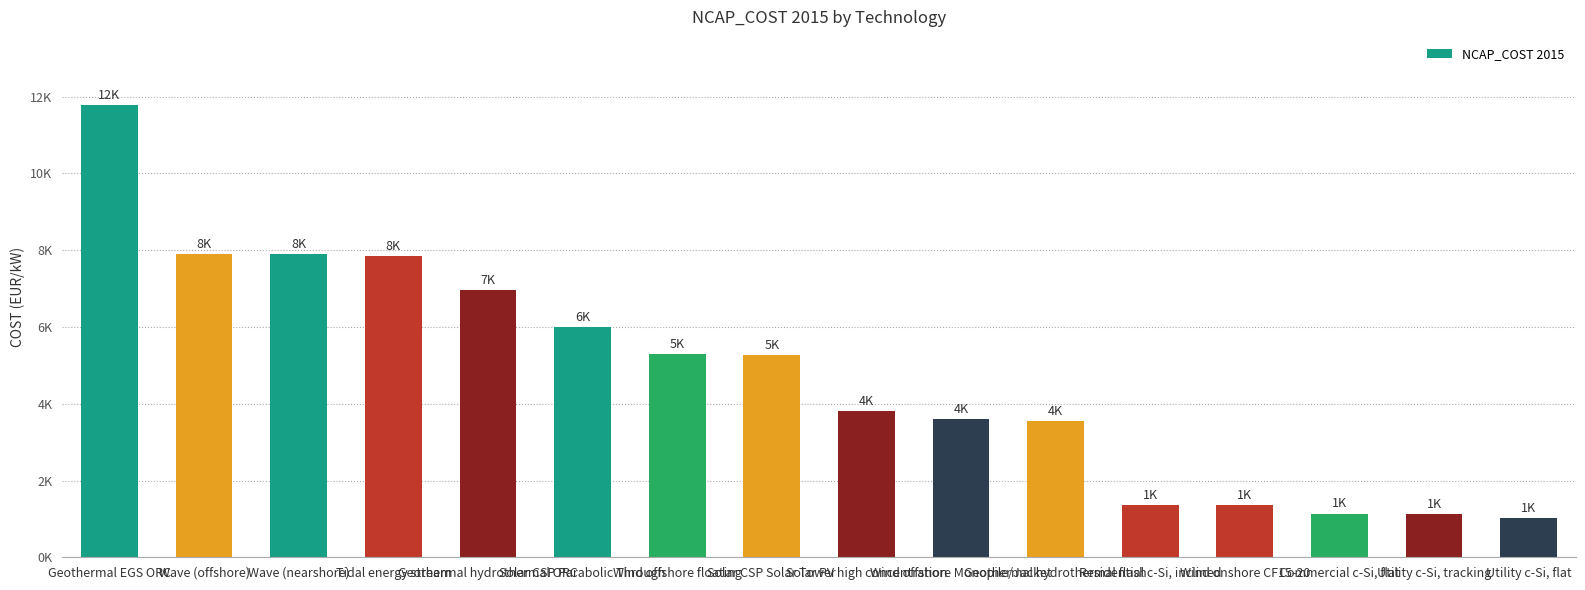

True or false: the data shows 11004 at Tidal energy stream.

False